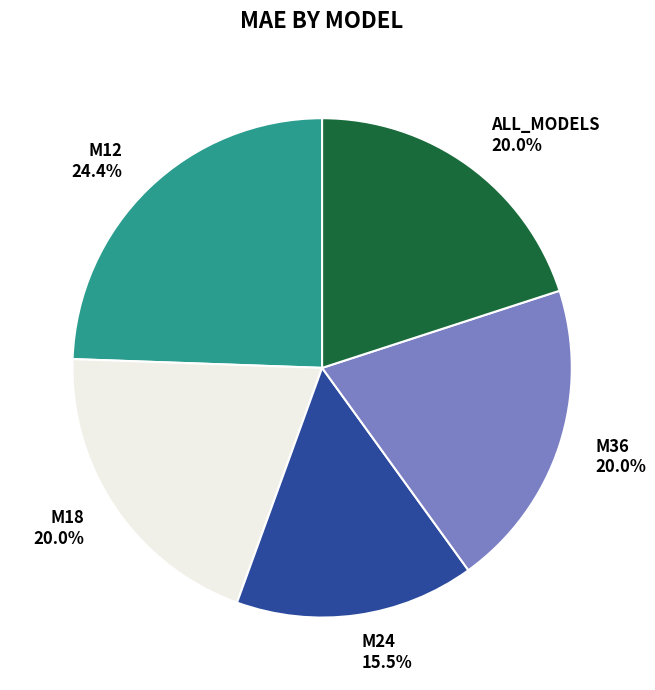

Which category has the biggest portion of the pie?

M12